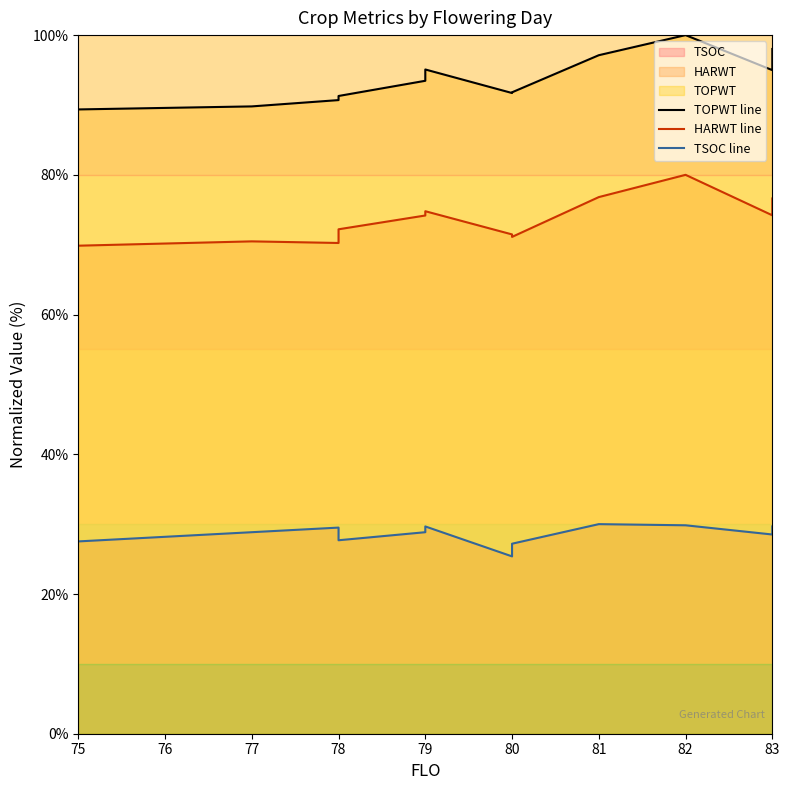

Rank the series by their maximum value, from highest to lowest.

TOPWT line, HARWT line, TSOC line